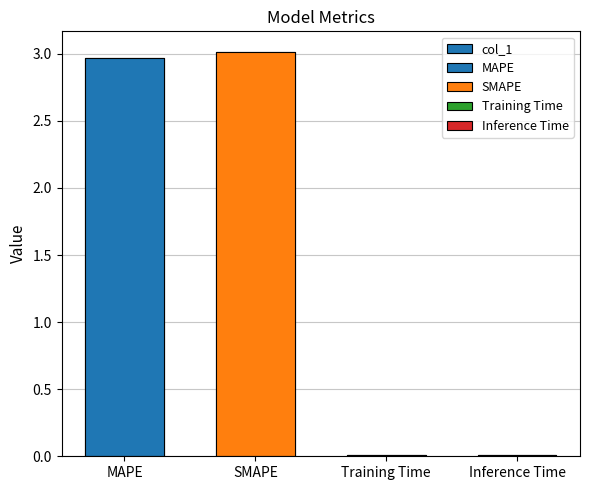

What is the label of the 2nd bar from the left?

SMAPE